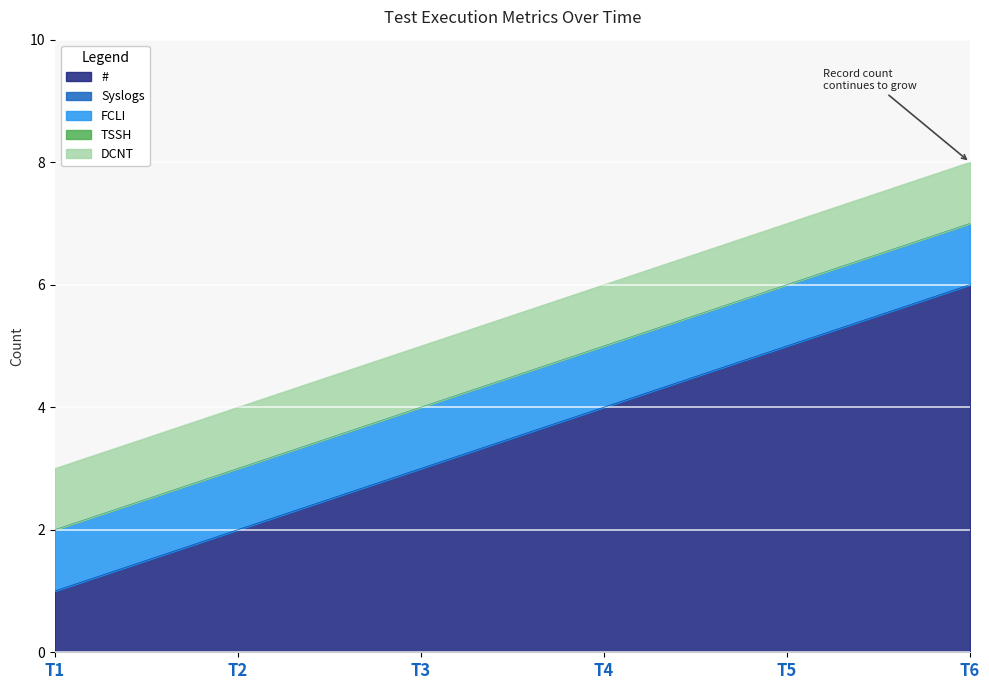

True or false: Syslogs has more than 2 points higher than both neighbors.

False